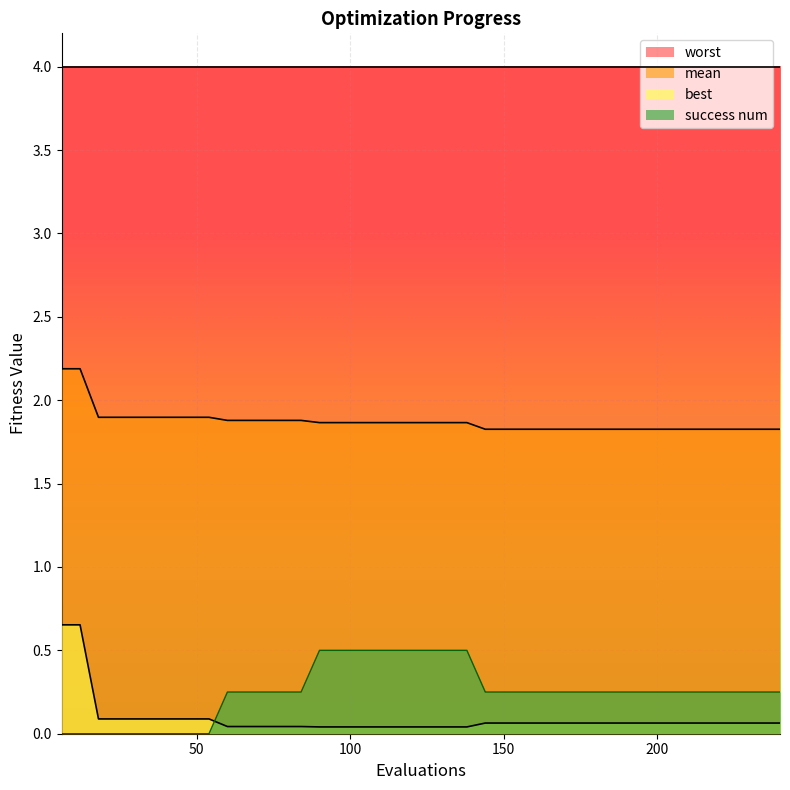

What is the greatest value displayed?

4.0